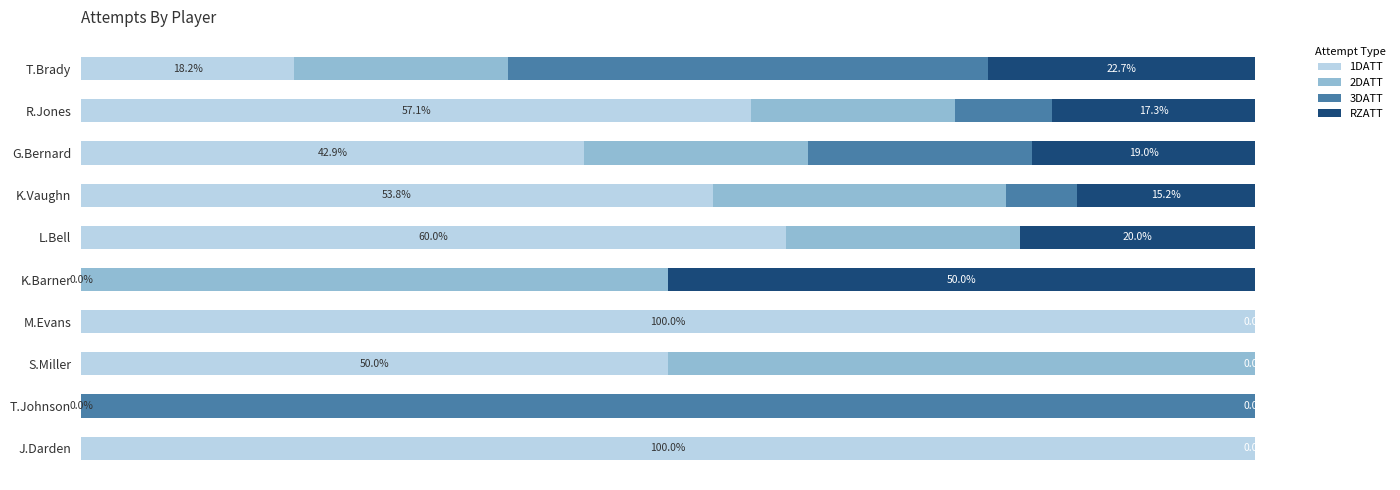

Where is 1DATT nearest to the value 50?

S.Miller